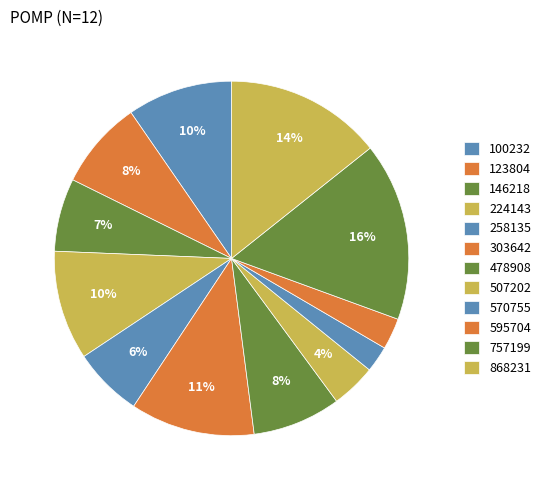

Is there a majority slice in this chart?

No